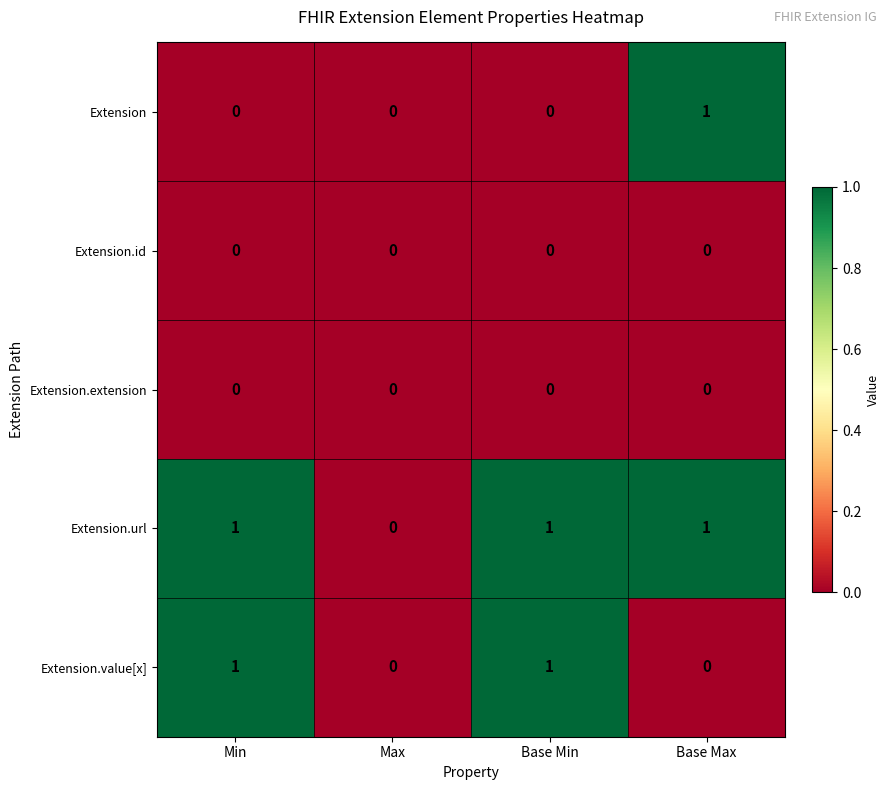

How many Extension values are between 0 and 1?

4